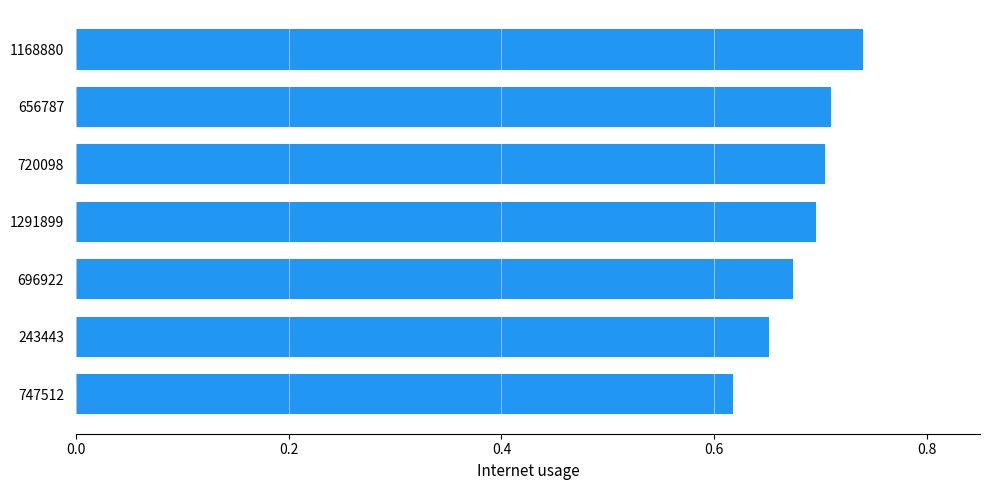

Which has a higher value, 696922 or 656787?

656787